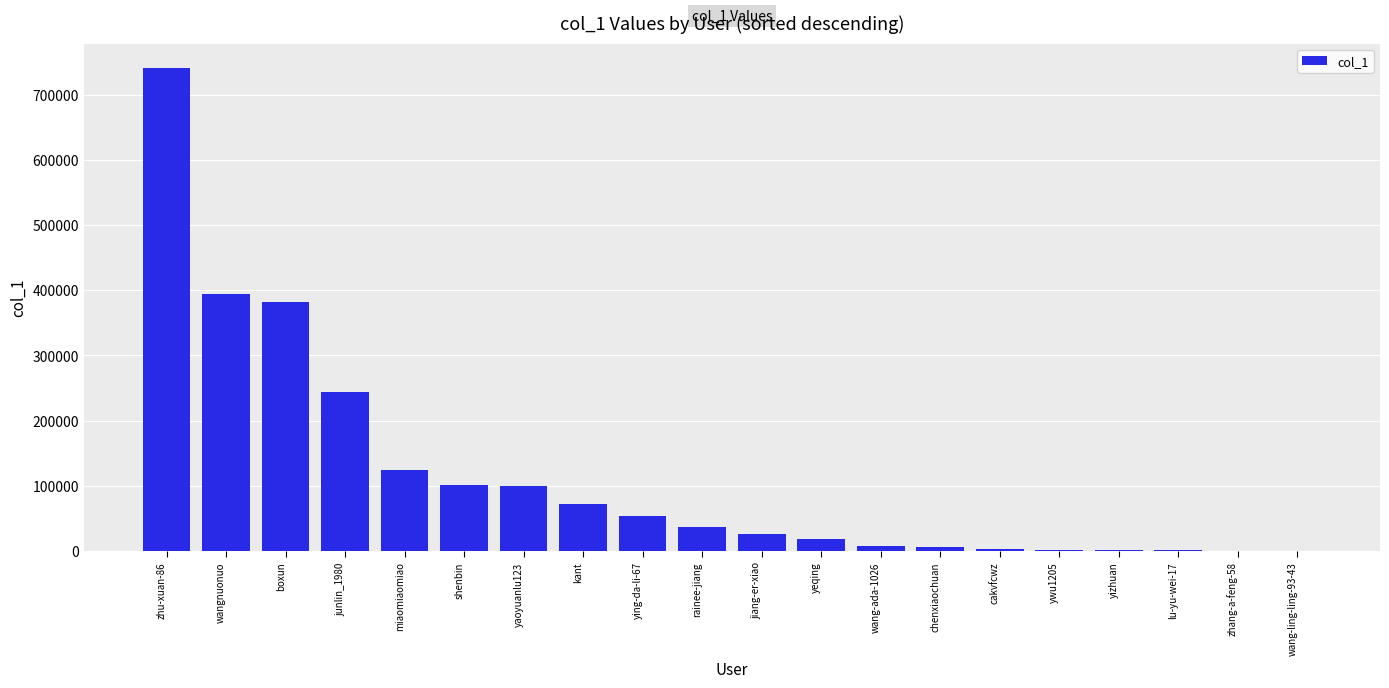

What is the greatest value displayed?

741035